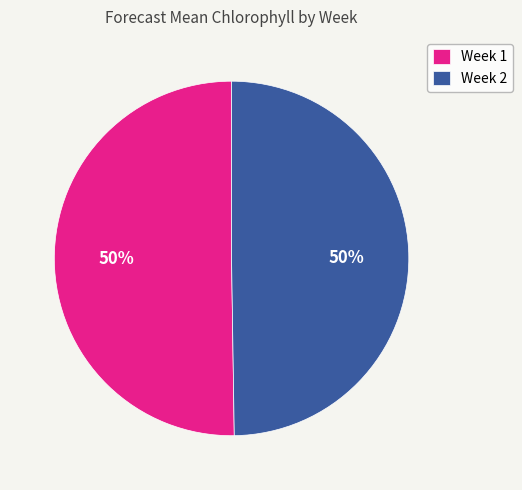

What percentage is the Week 2 slice, to the nearest percent?

50%